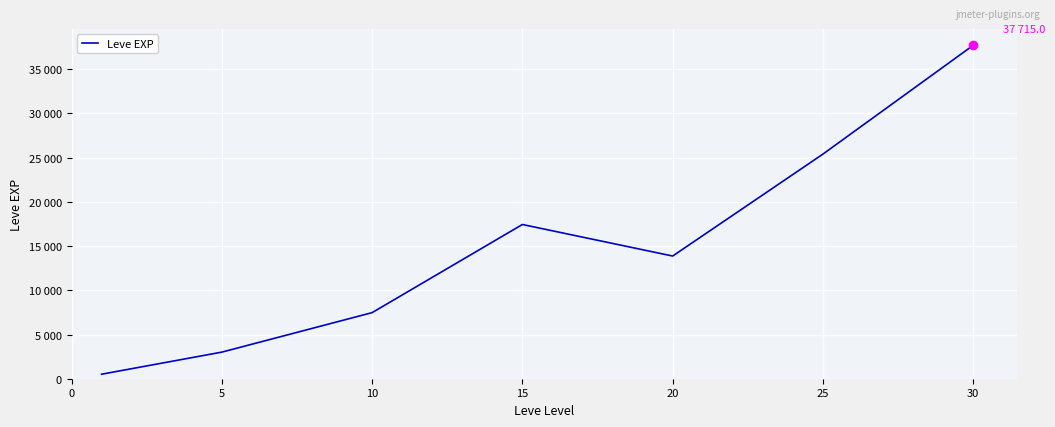

What is the average value?

15062.9